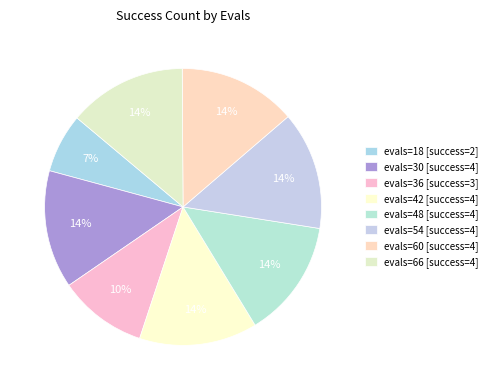

How many slices are in this pie chart?

8